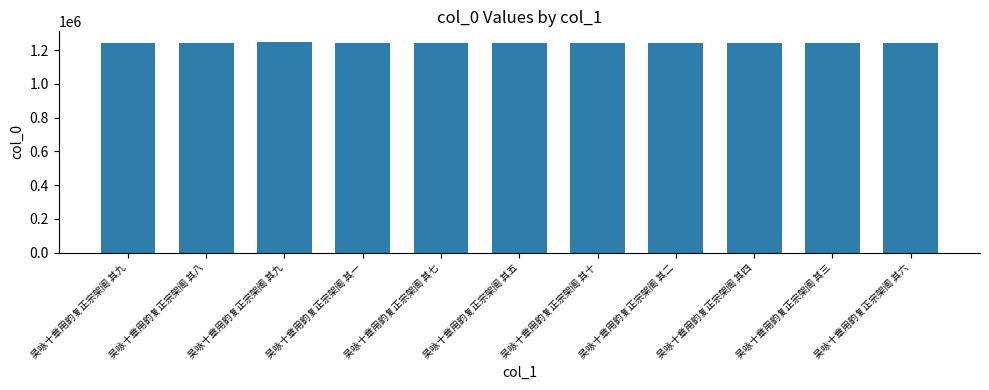

How many categories are shown in the chart?

11